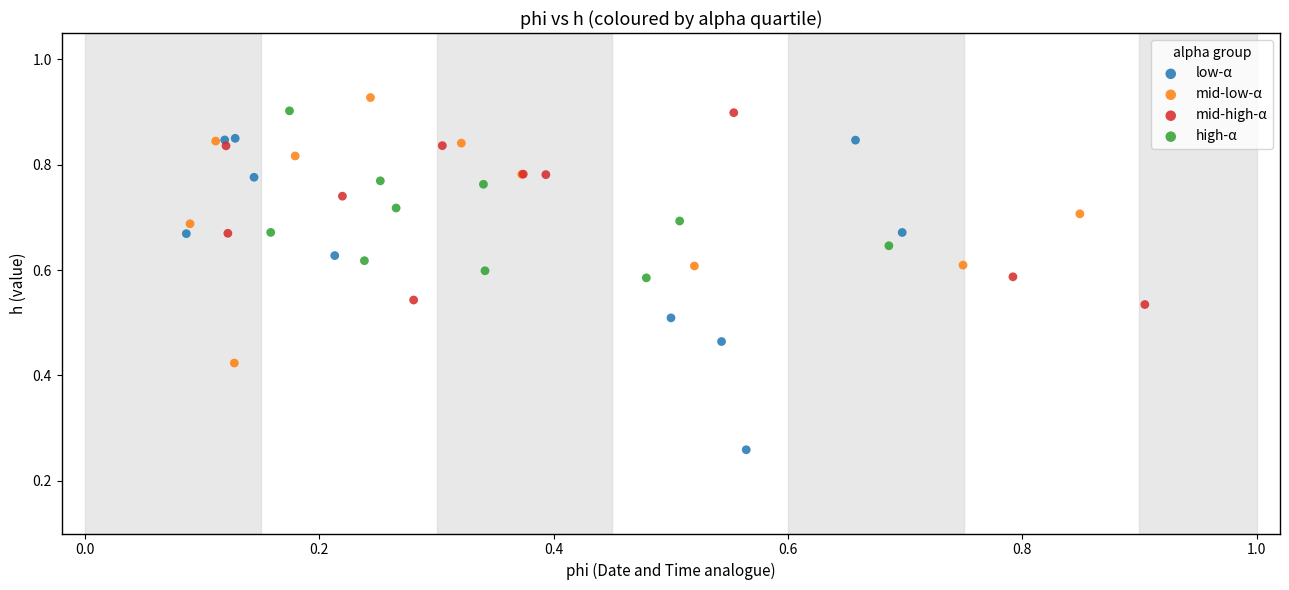

Which series contains the lowest Y value?

low-α